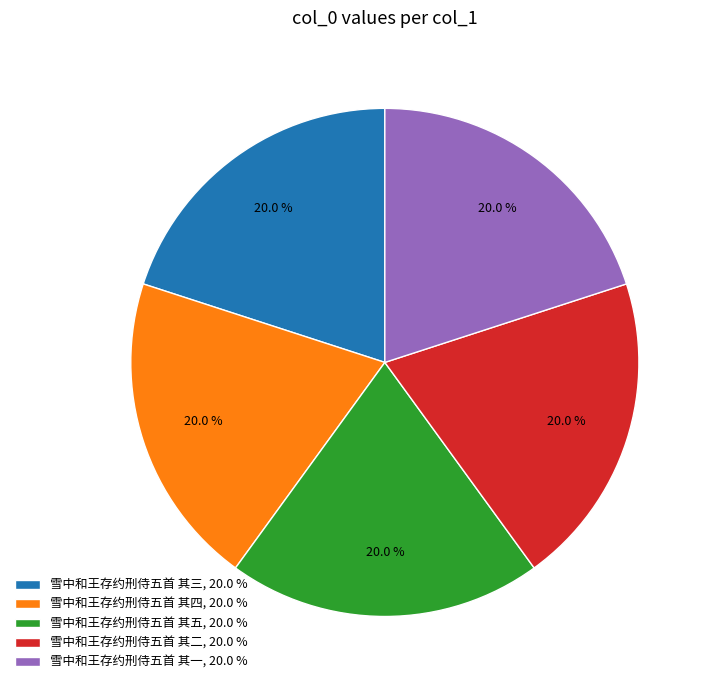

Is the sum of 雪中和王存约刑侍五首 其五 and 雪中和王存约刑侍五首 其三 greater than half?

No